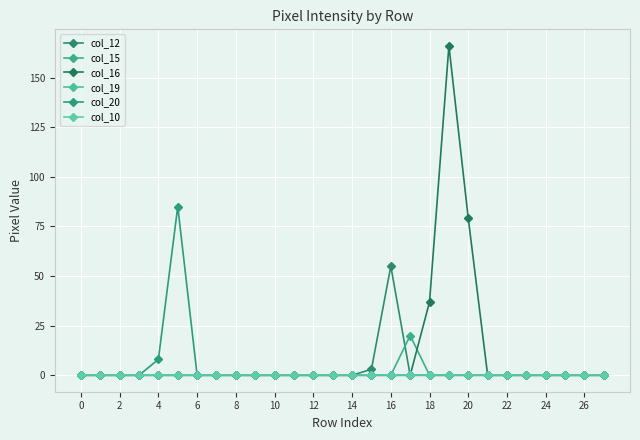

How many distinct data groups are displayed?

6